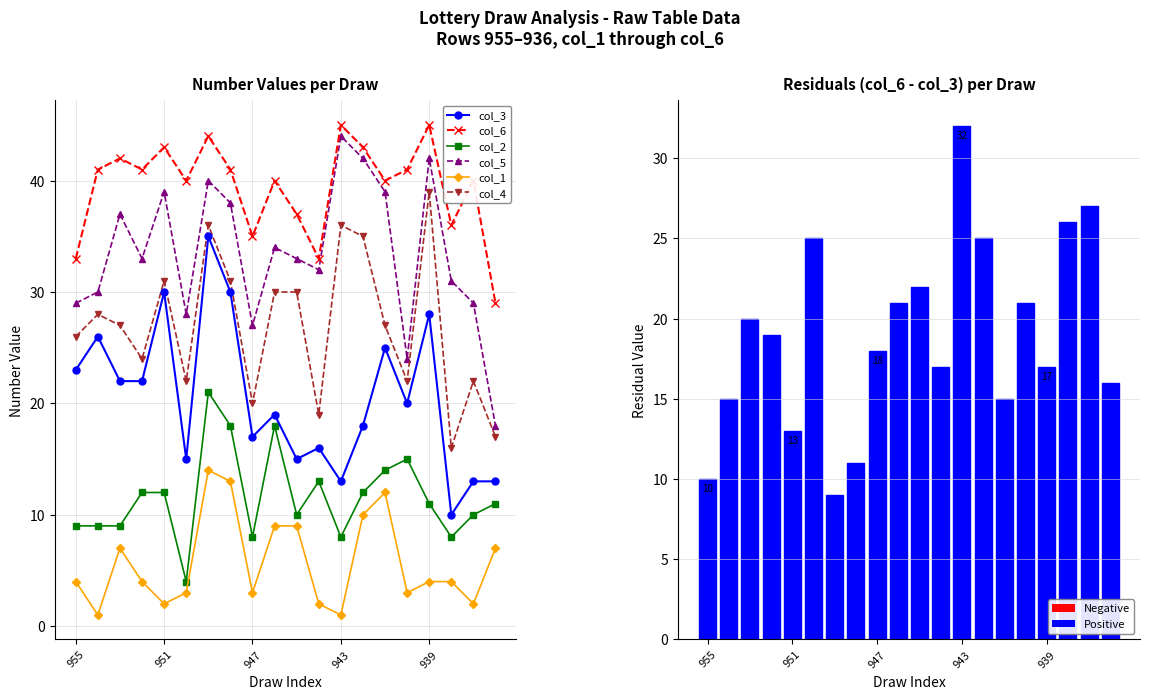

What is the total value across all series at 952?

136